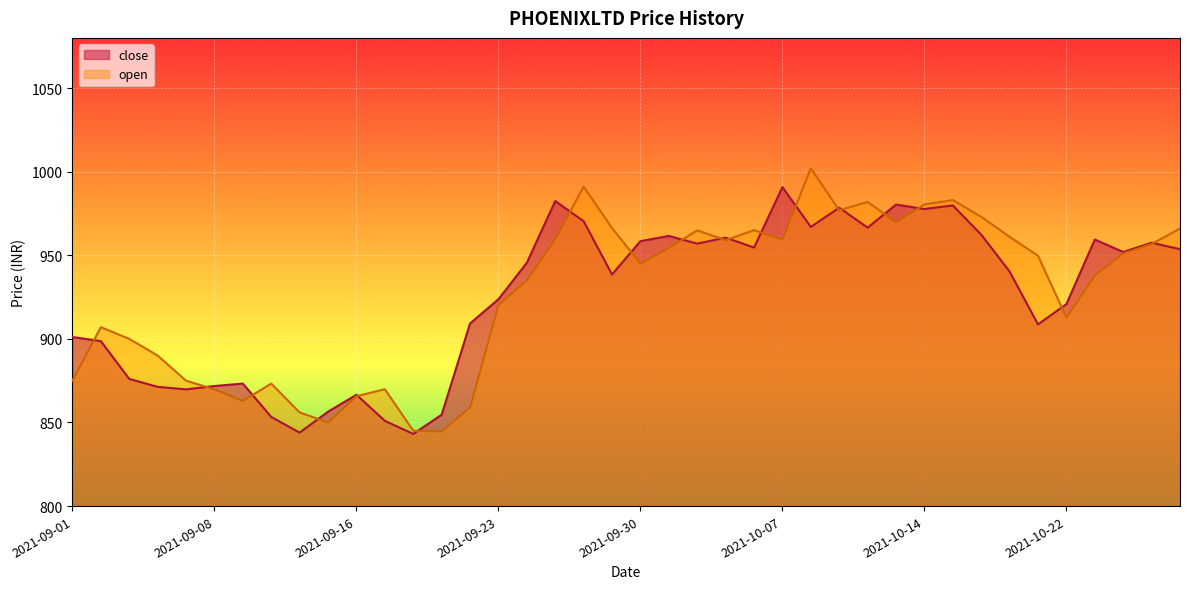

What is the maximum value shown in the chart?

1002.0